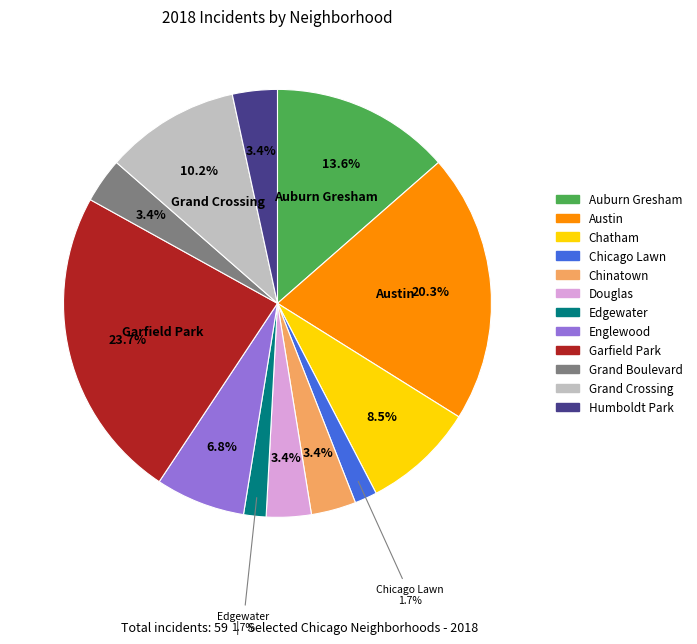

Is there a majority slice in this chart?

No